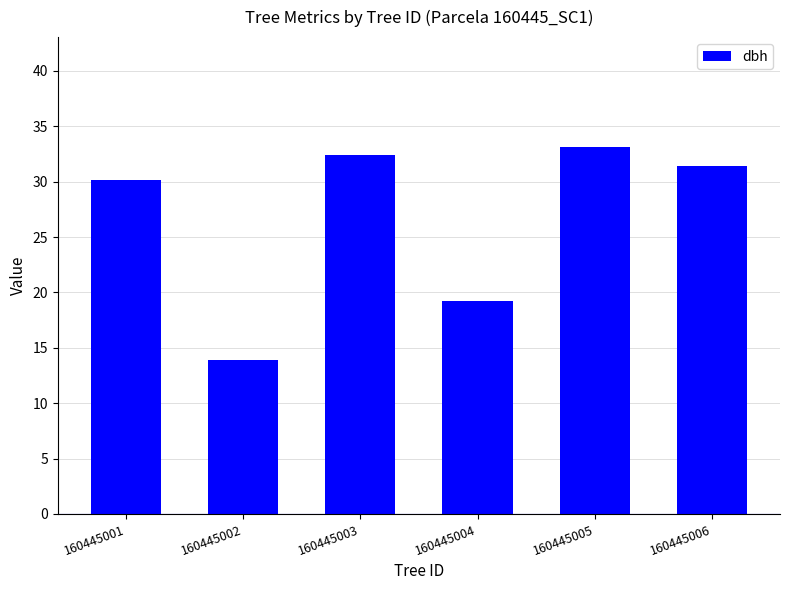

What is the minimum value shown in the chart?

13.9